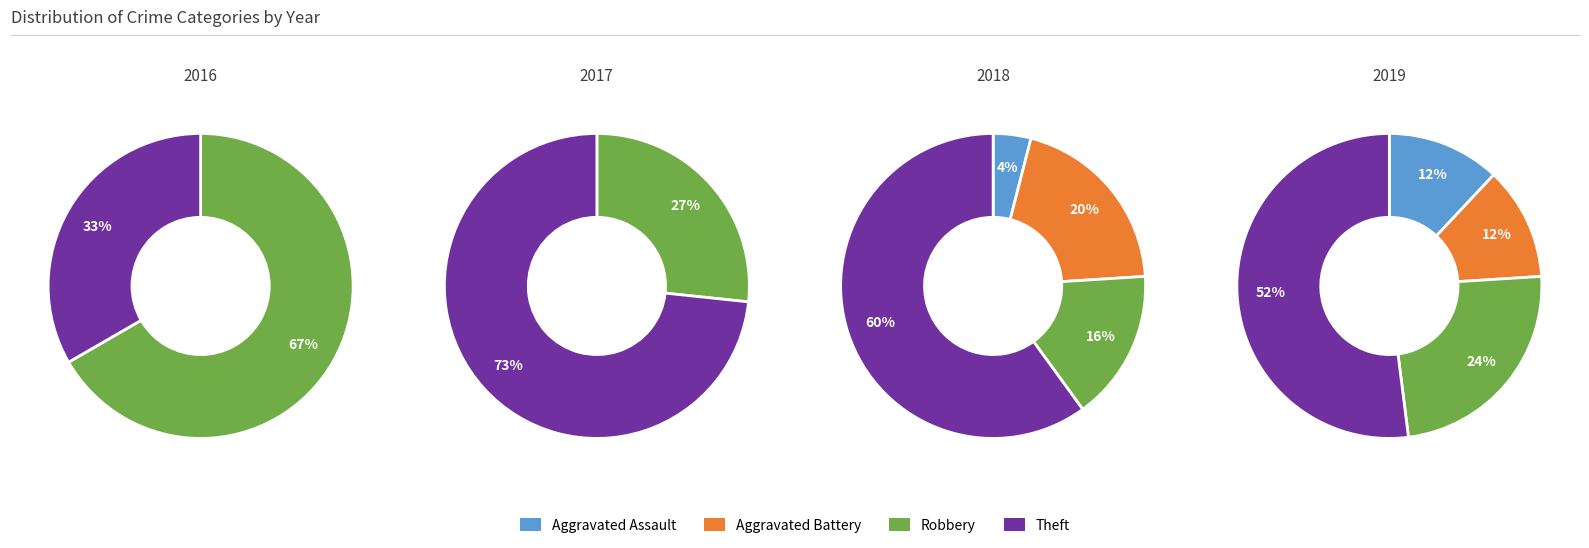

Count the number of slices in the pie.

4